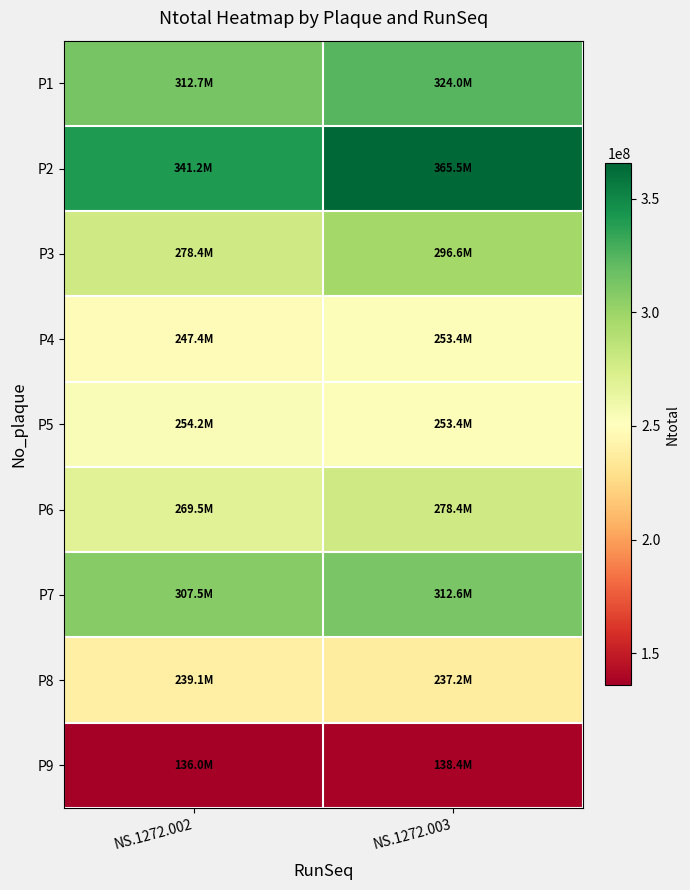

What is the difference between the highest and lowest values at NS.1272.002?

205179080